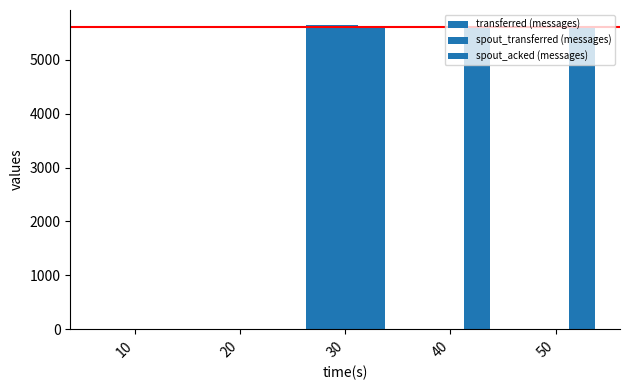

At which category does the chart reach its minimum across all series?

10